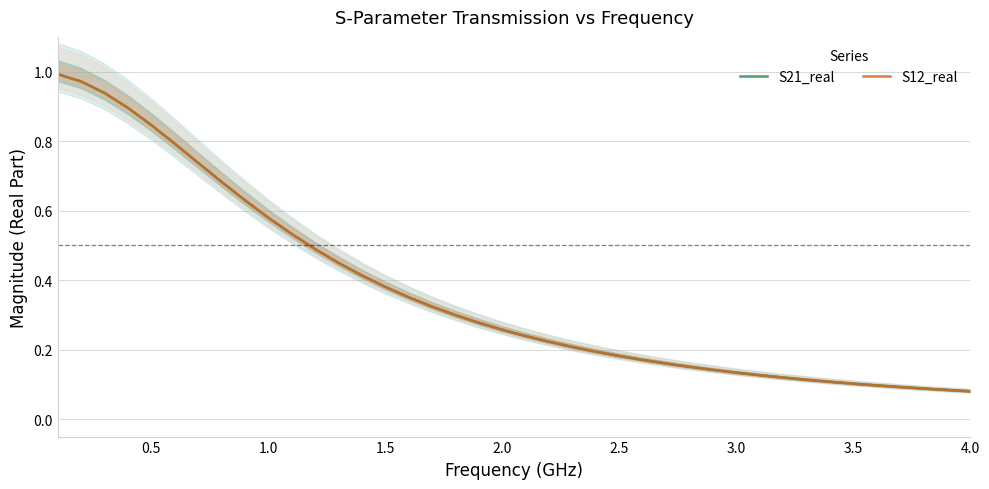

Rank the series by their maximum value, from lowest to highest.

S21_real, S12_real